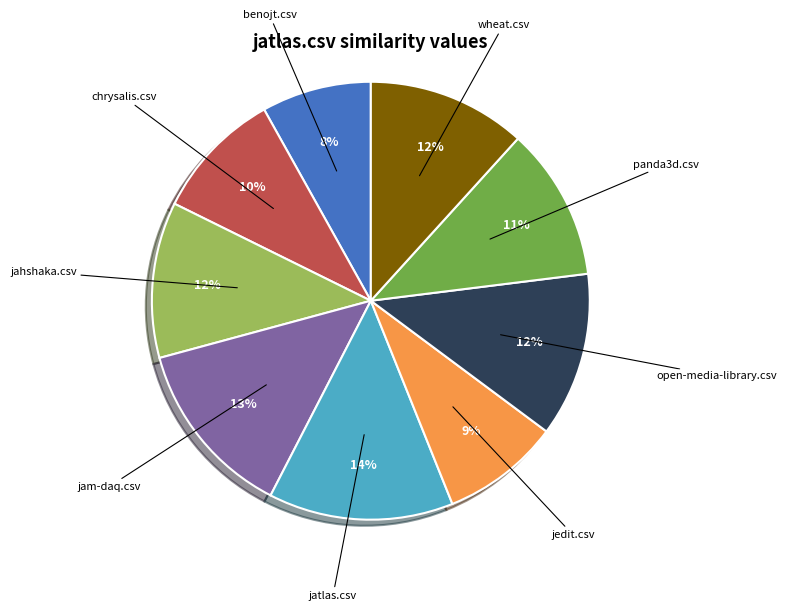

Does any single category account for the majority?

No